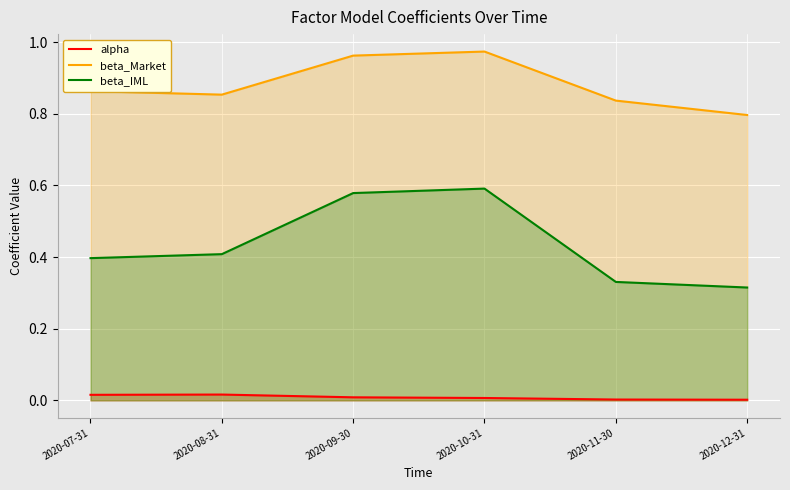

What is the highest value of the beta_Market series?

1.0